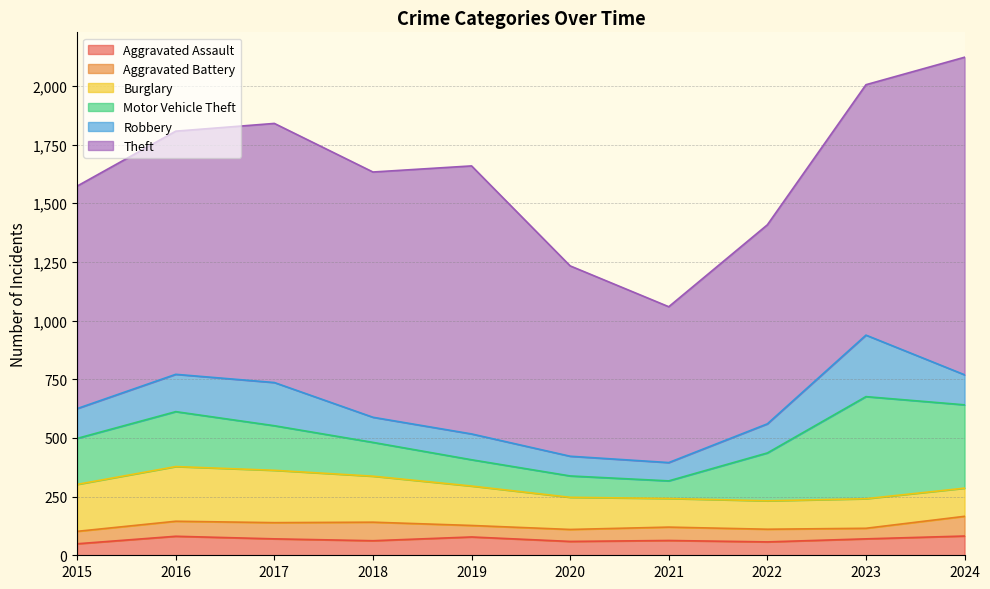

Which has a higher value, 2019 or 2023?

2019